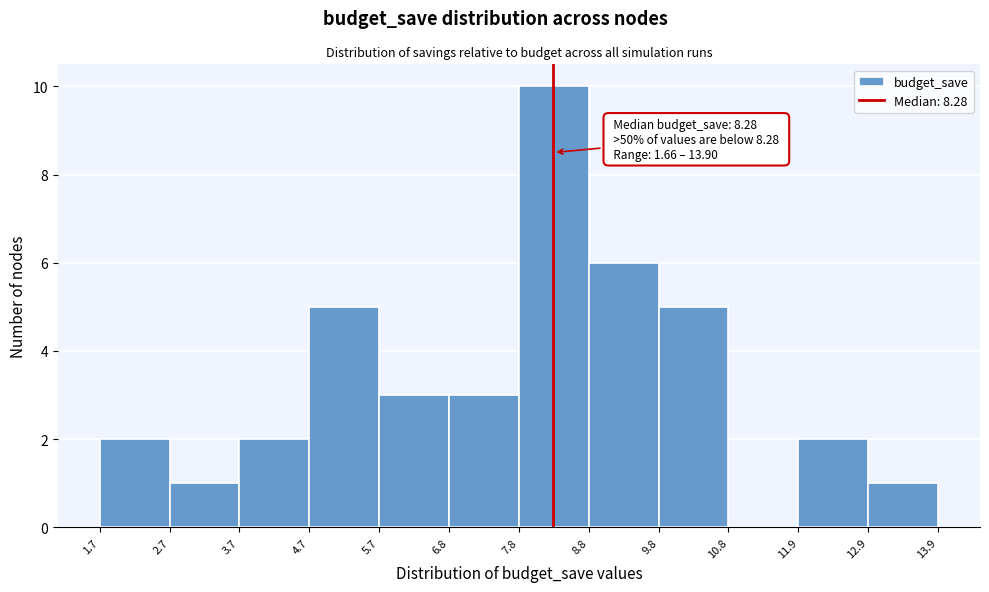

Over which range of the x-axis is the bar tallest?

7.8 to 8.8